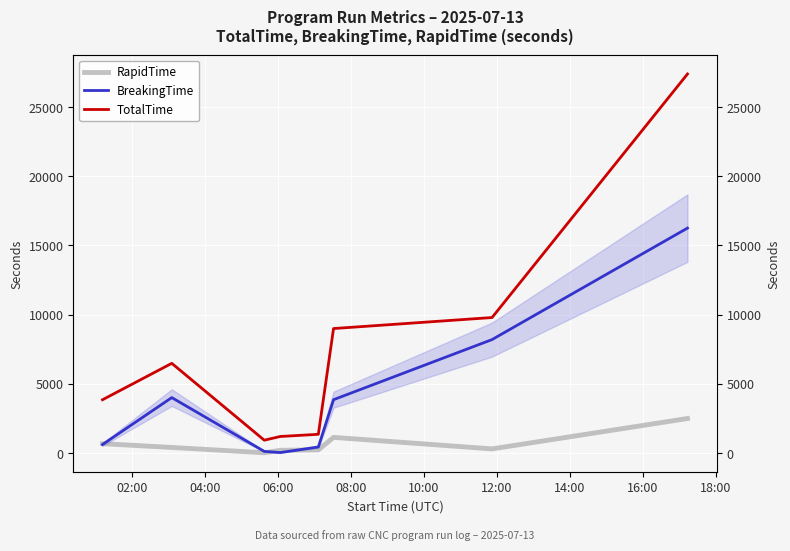

What are all the series names shown in the legend?

RapidTime, BreakingTime, TotalTime